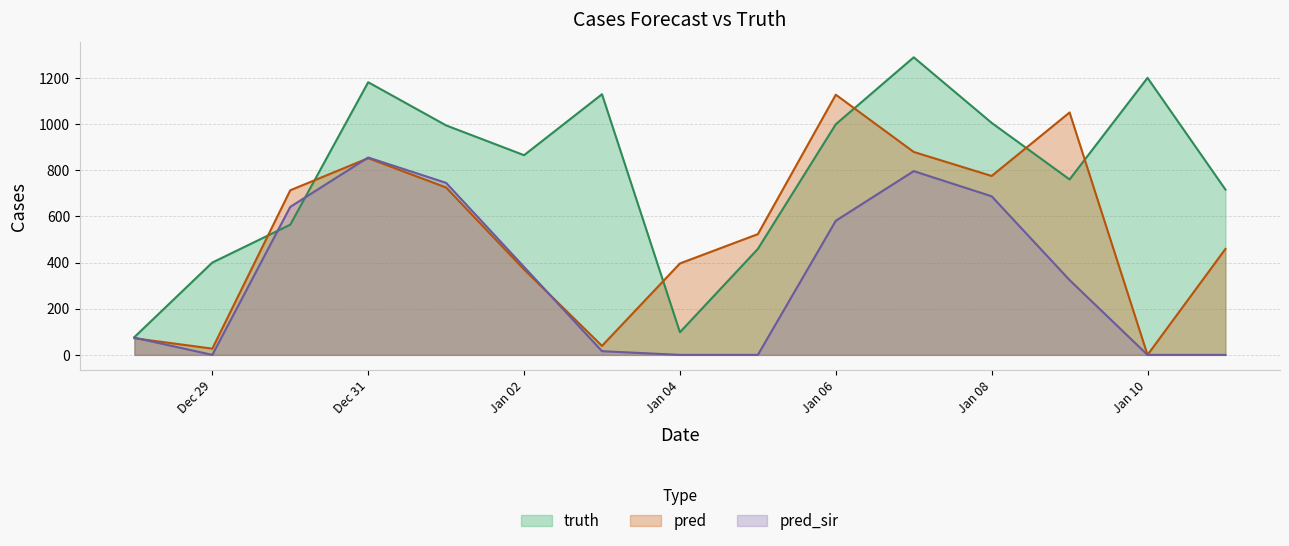

Rank the series by their average value, from lowest to highest.

pred_sir, pred, truth